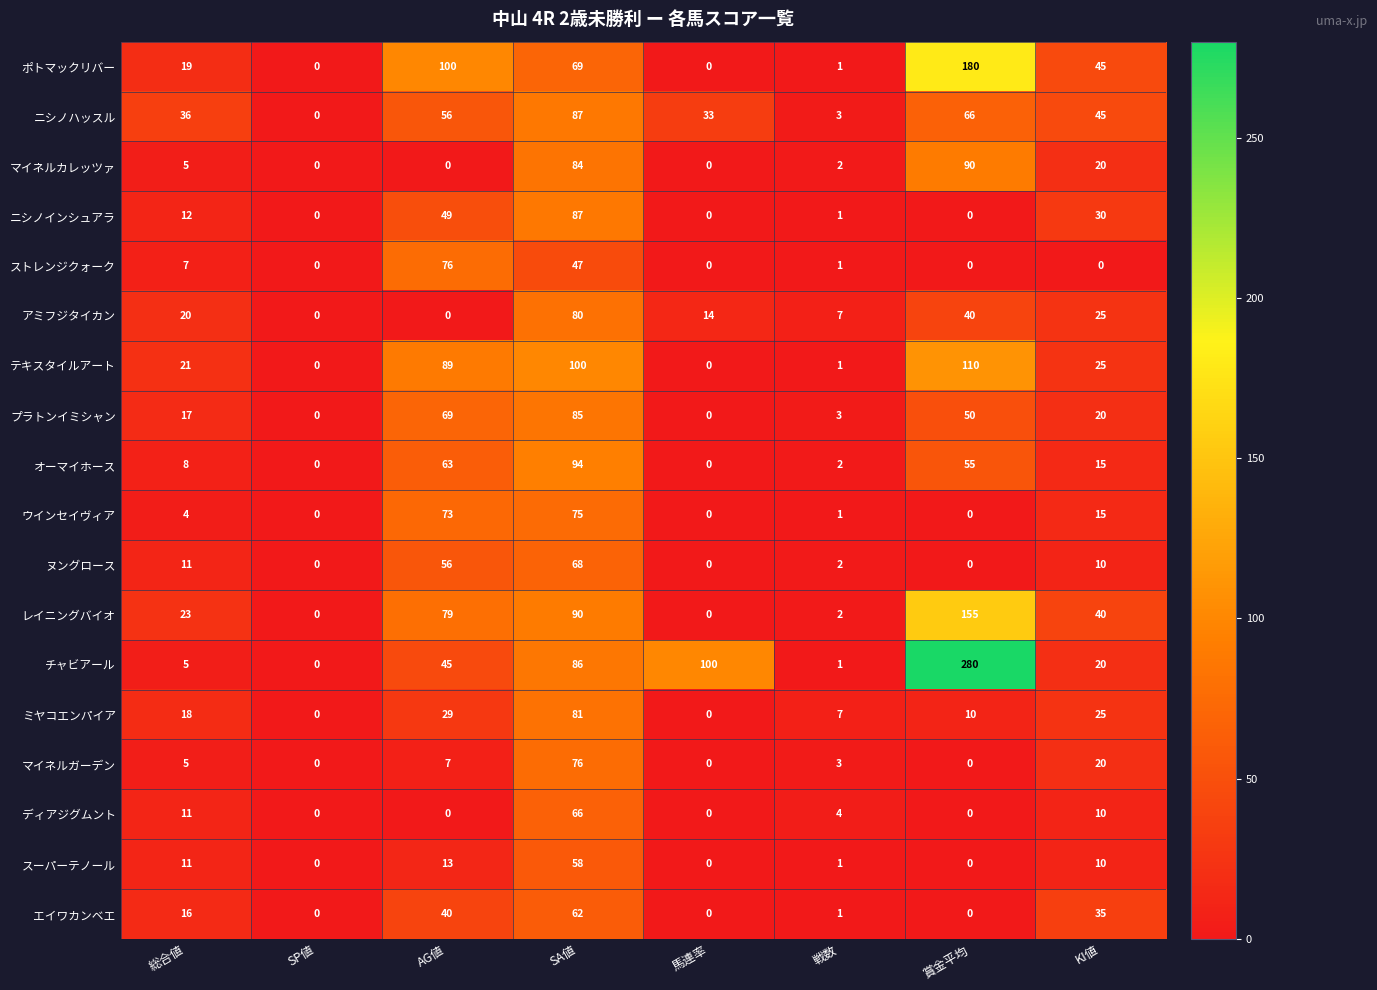

At which label does レイニングバイオ first exceed 40?

AG値